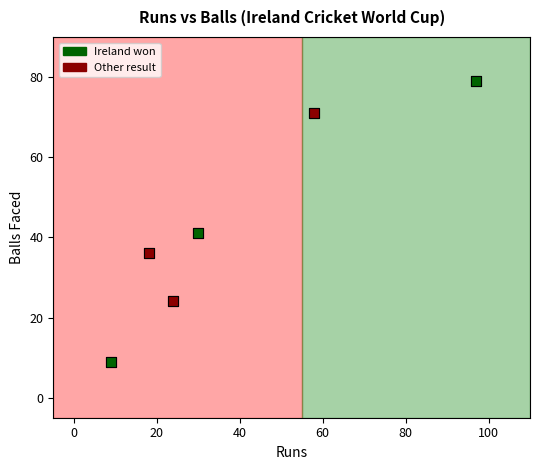

Which series contains the lowest Y value?

Ireland won